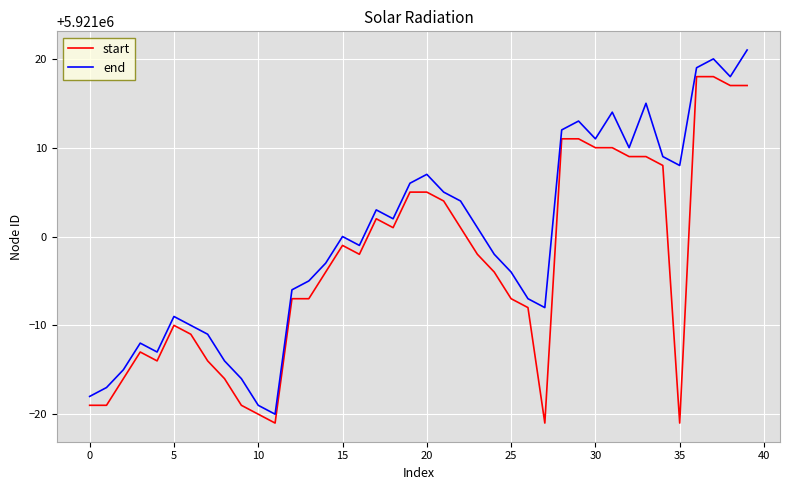

Reading left to right, transcribe all the data shown in this chart.

start: 5920981	5920981	5920984	5920987	5920986	5920990	5920989	5920986	5920984	5920981	5920980	5920979	5920993	5920993	5920996	5920999	5920998	5921002	5921001	5921005	5921005	5921004	5921001	5920998	5920996	5920993	5920992	5920979	5921011	5921011	5921010	5921010	5921009	5921009	5921008	5920979	5921018	5921018	5921017	5921017
end: 5920982	5920983	5920985	5920988	5920987	5920991	5920990	5920989	5920986	5920984	5920981	5920980	5920994	5920995	5920997	5921000	5920999	5921003	5921002	5921006	5921007	5921005	5921004	5921001	5920998	5920996	5920993	5920992	5921012	5921013	5921011	5921014	5921010	5921015	5921009	5921008	5921019	5921020	5921018	5921021